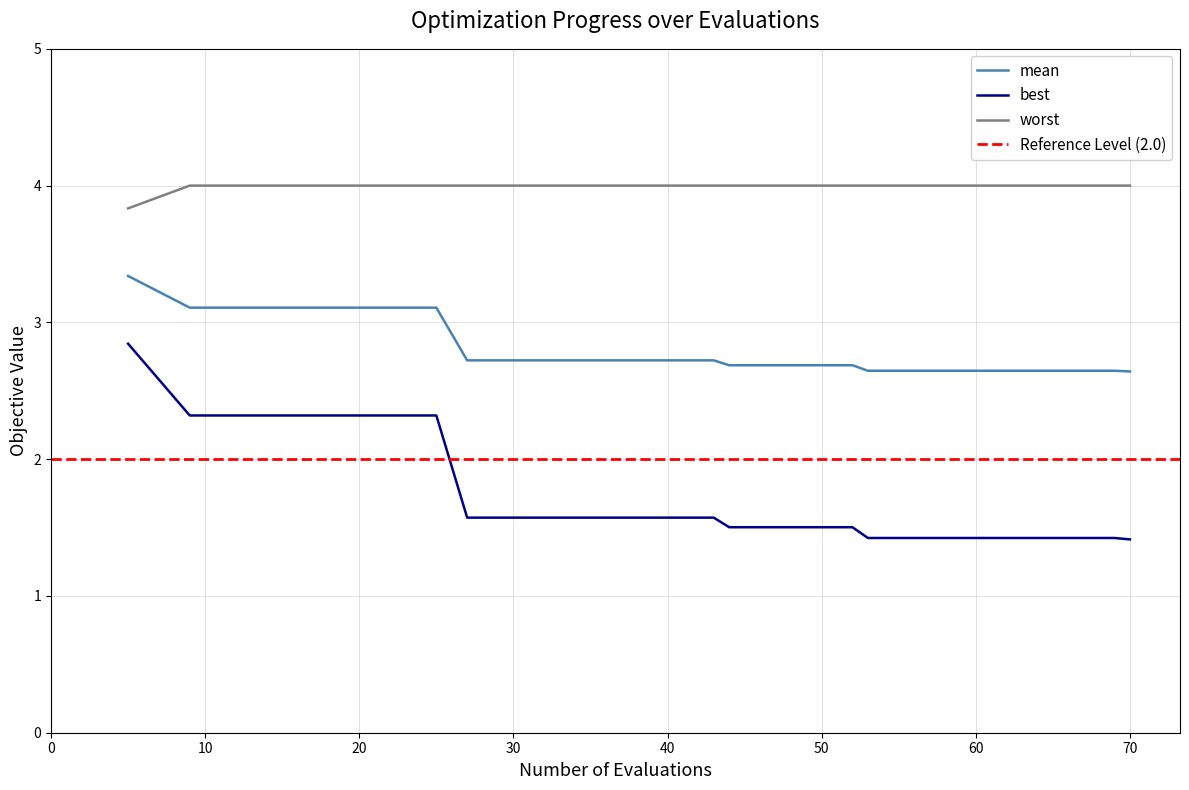

True or false: best has more than 1 interior local peaks.

False